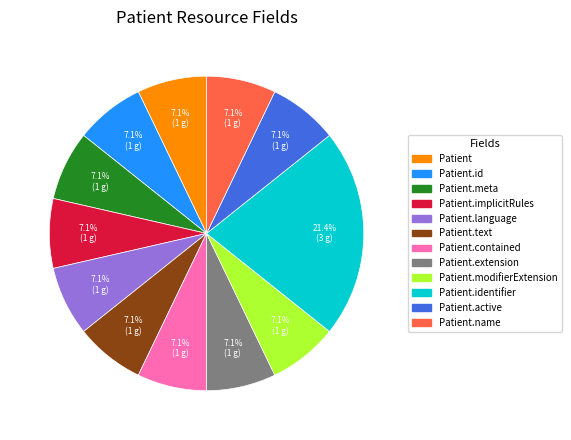

Does any single category account for the majority?

No